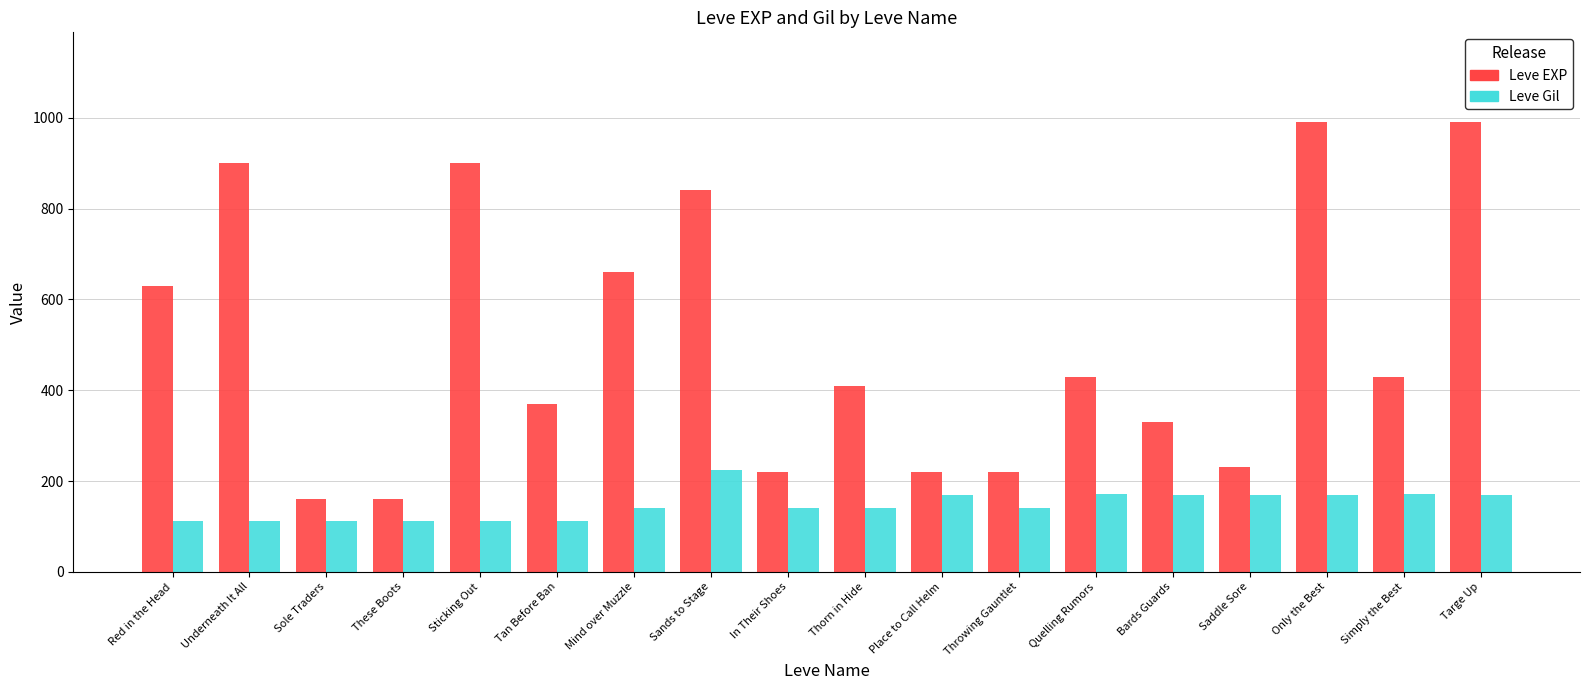

Which series has the largest total across all categories?

Leve EXP